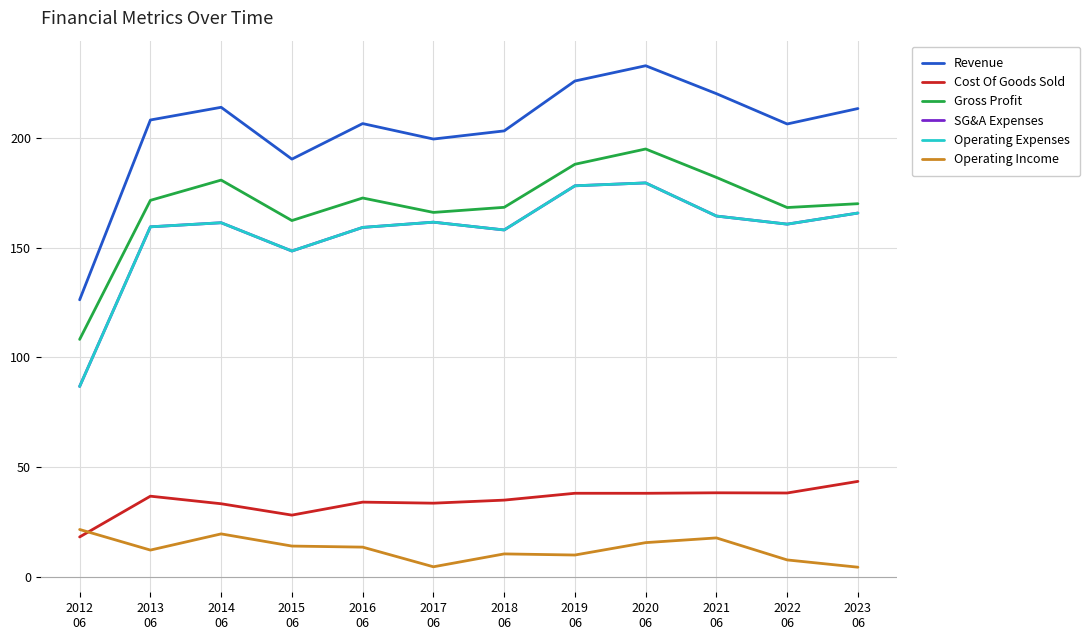

What is the minimum value shown in the chart?

4.3